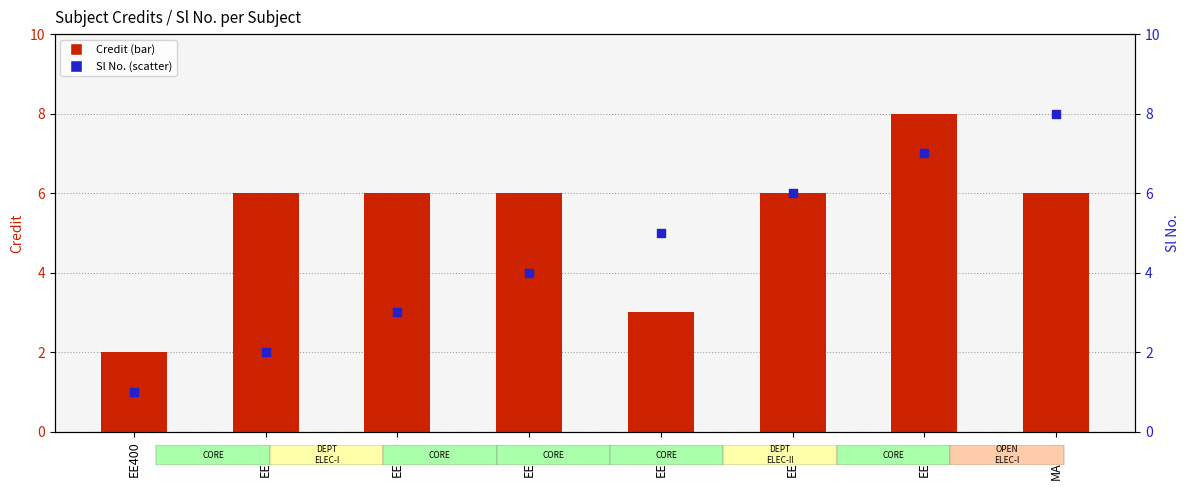

At which category is the sum across all series the highest?

EE498